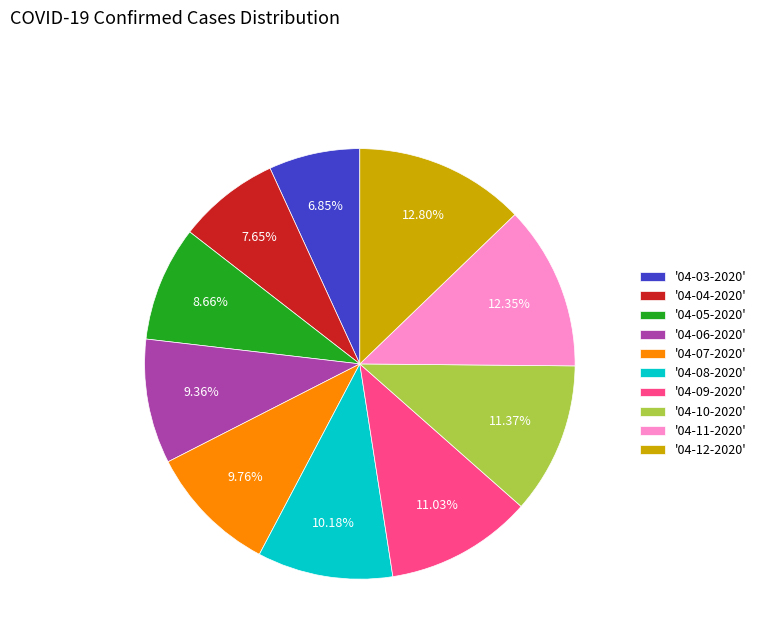

How many segments does this pie chart have?

10